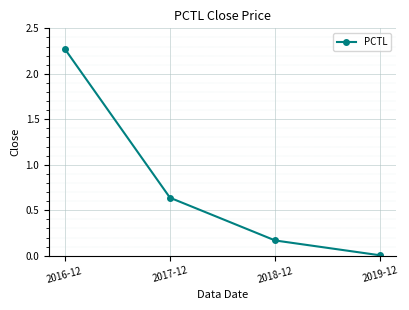

What is the change in value from 2017-12 to 2019-12?

-0.6